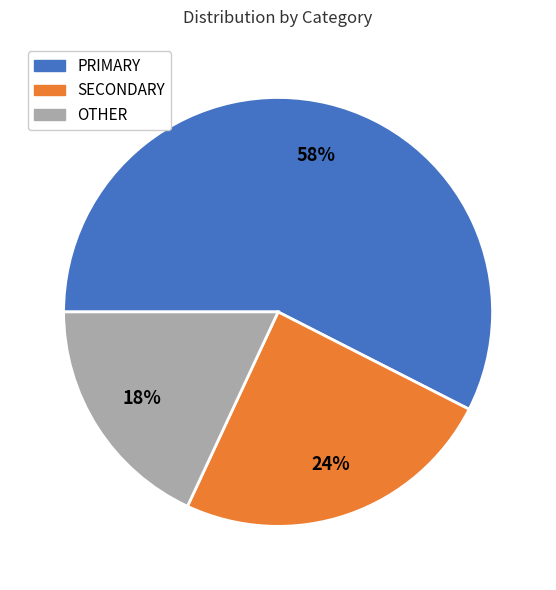

Which slice is the largest?

PRIMARY